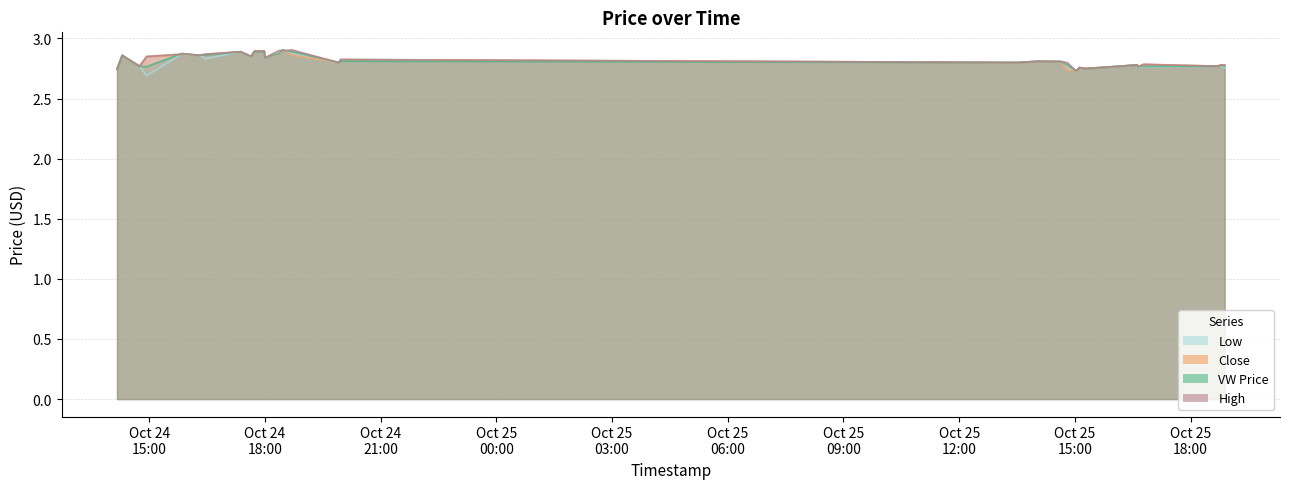

The vw series shows 4.1 at 2023-10-25 14:48. True or false?

False